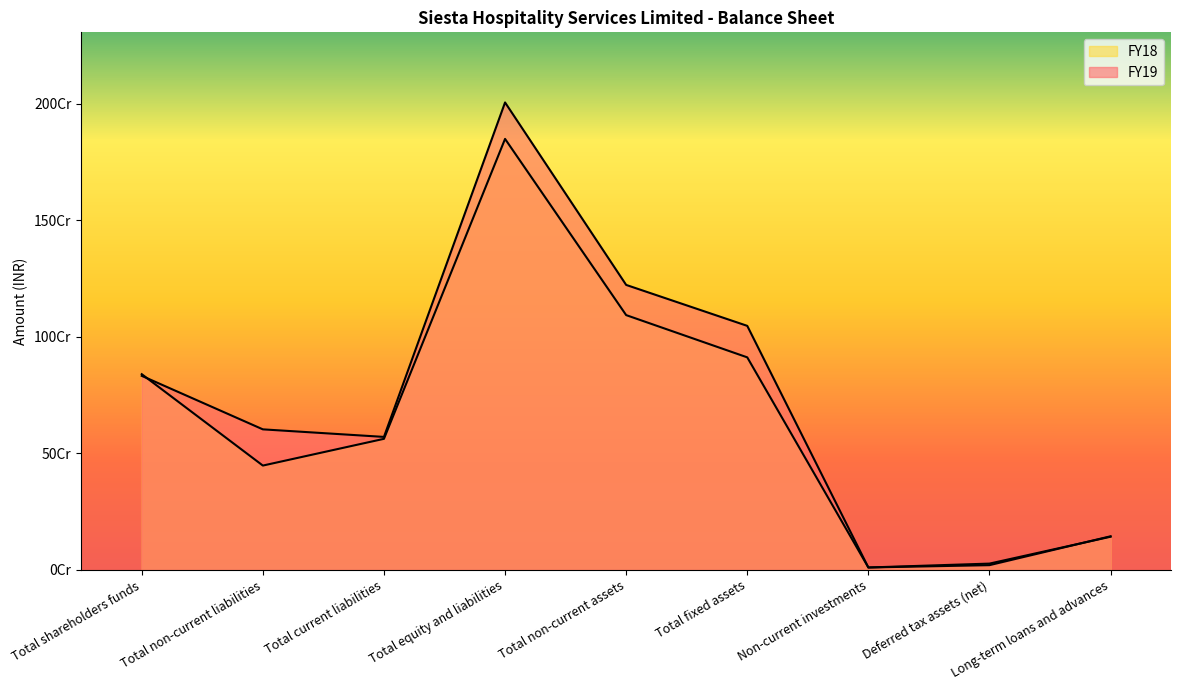

What is the value of the FY19 point at the 3rd from the left?

570166381